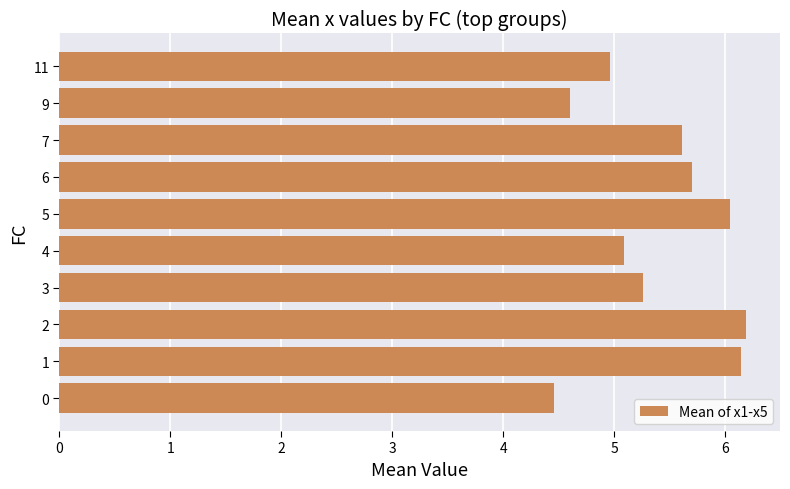

Is it true that the value at 5 is 6.0?

True